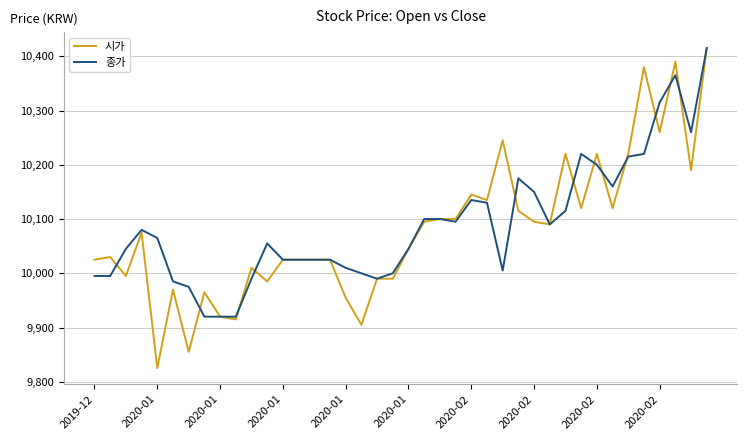

Which series has the widest spread of values?

시가